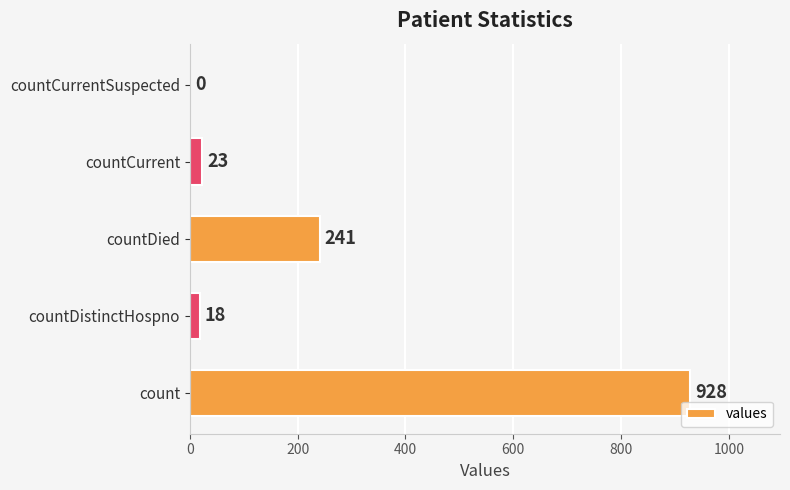

How many distinct data groups are displayed?

1